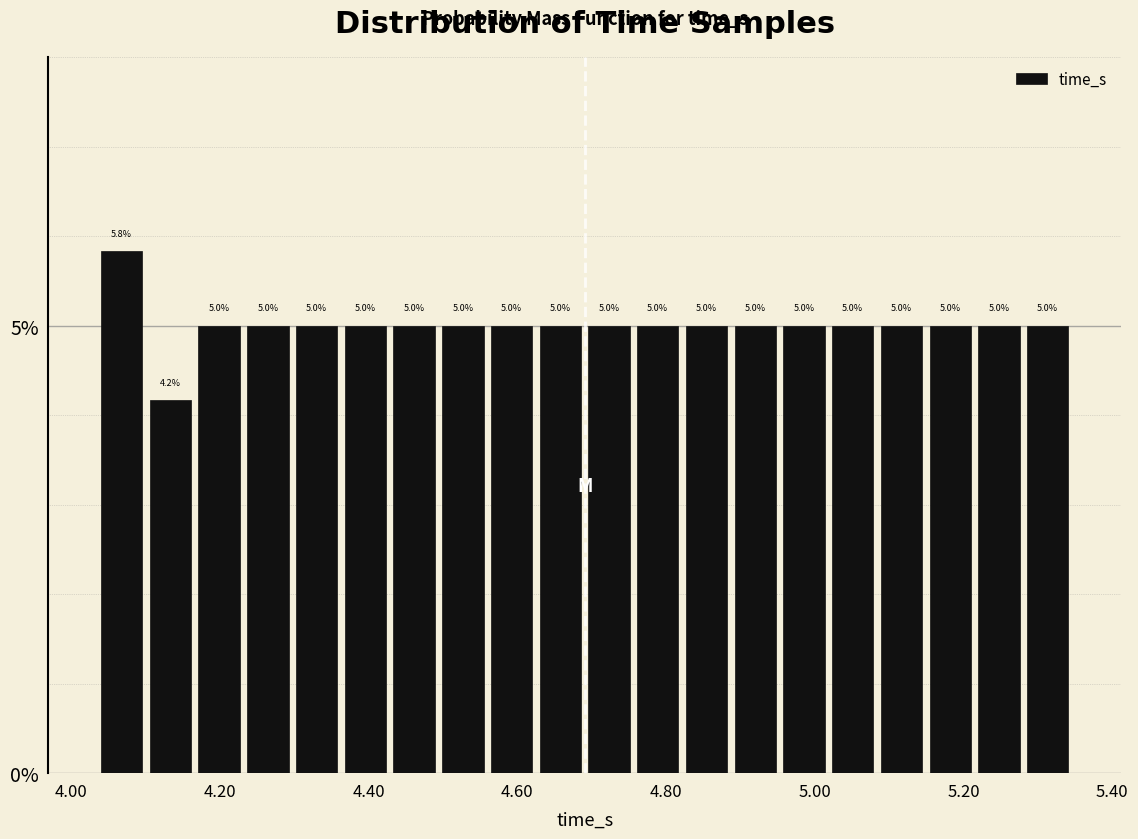

Read against the x-axis, roughly where is the centre of the tallest bar?

4.06